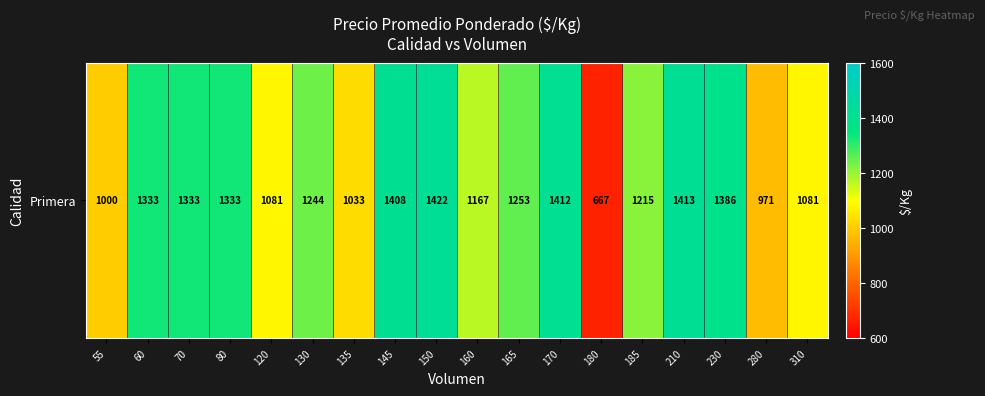

What is the change in value from 120 to 150?

+341